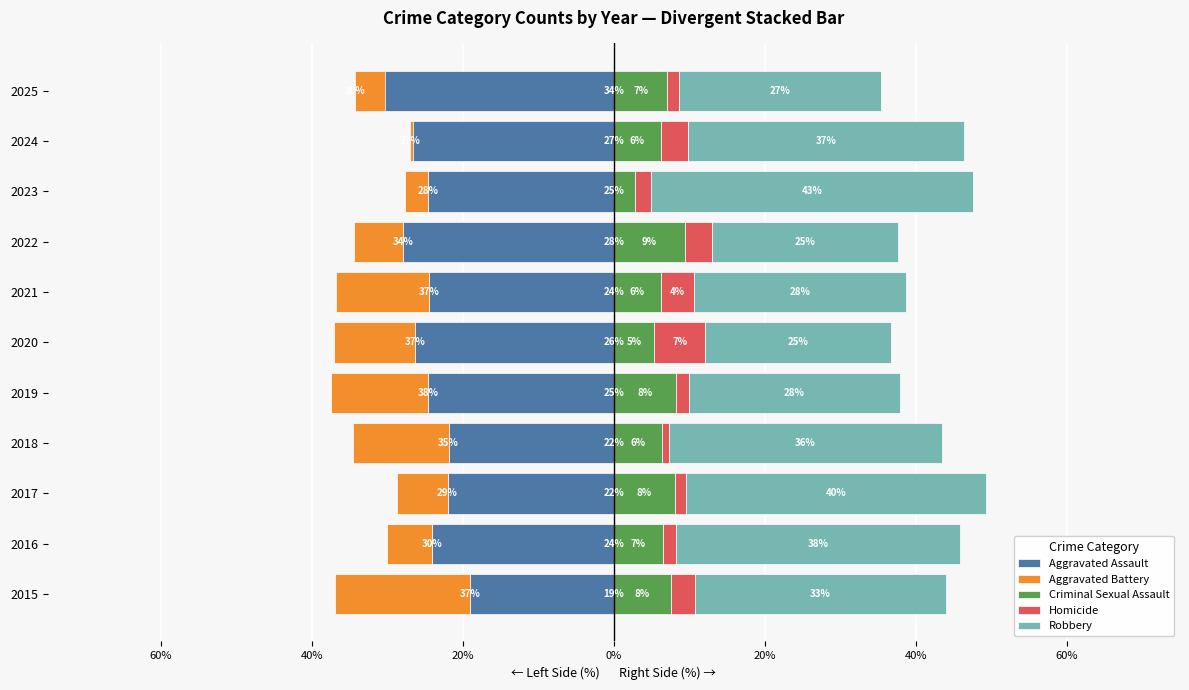

True or false: Homicide has a value of 1.6 at 2025.

True